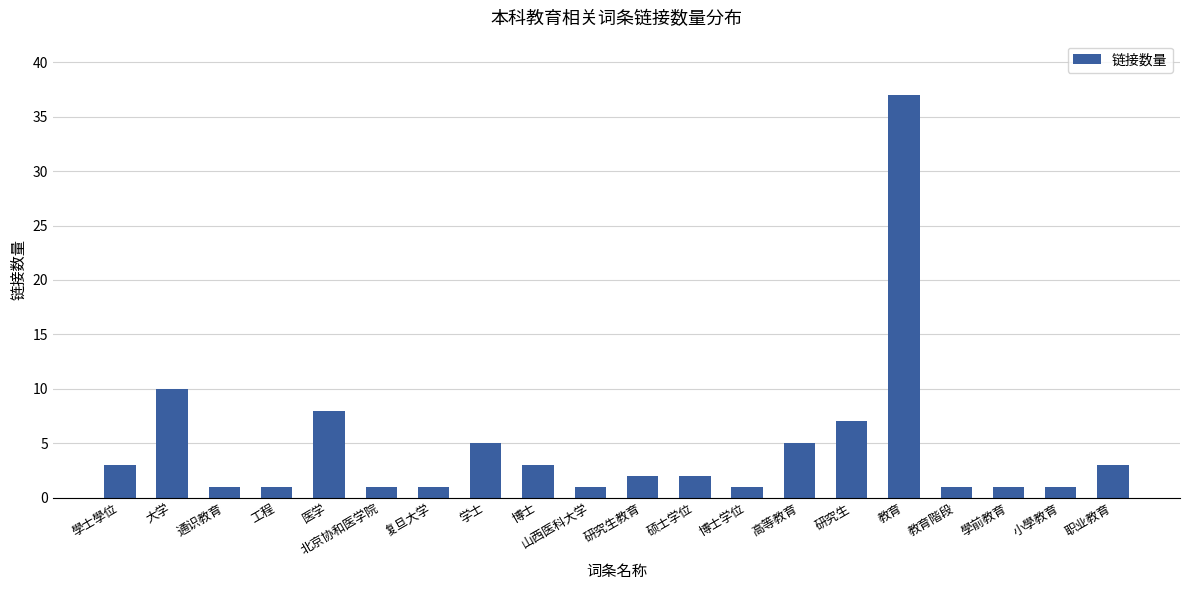

What is the difference between the maximum and minimum values?

36